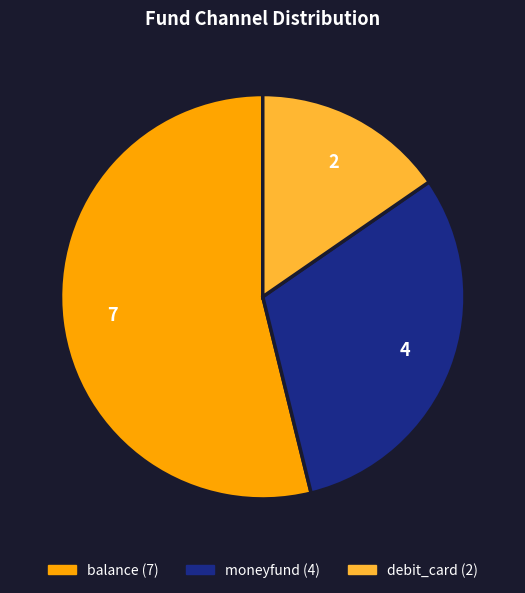

Is it true that debit_card is 21% of the pie?

False